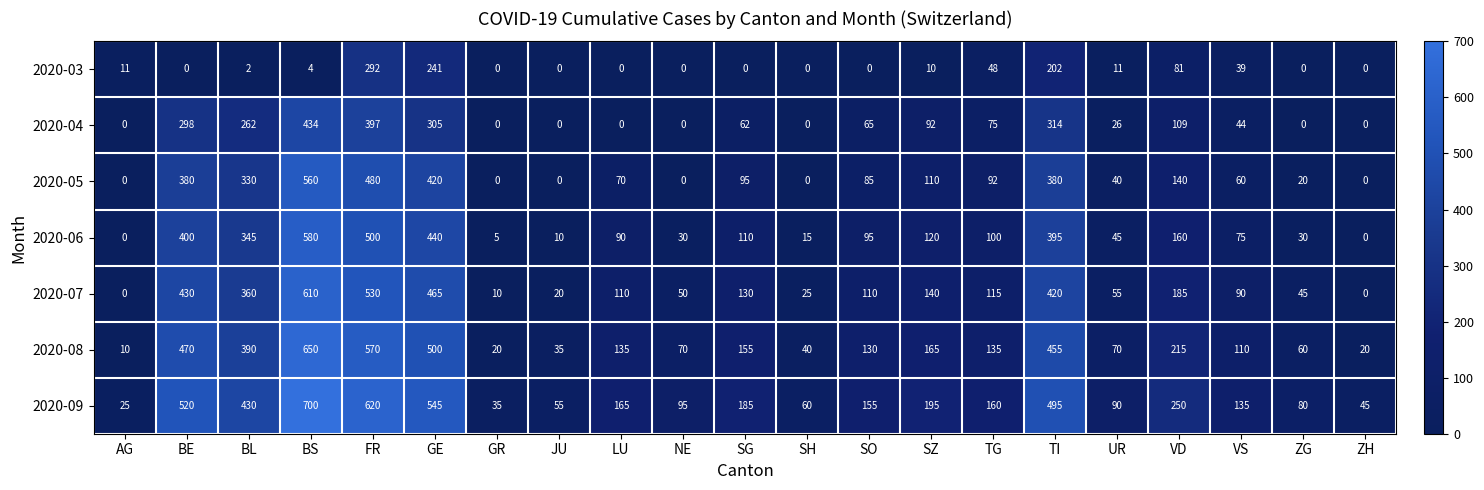

How many data points does each series have?

21